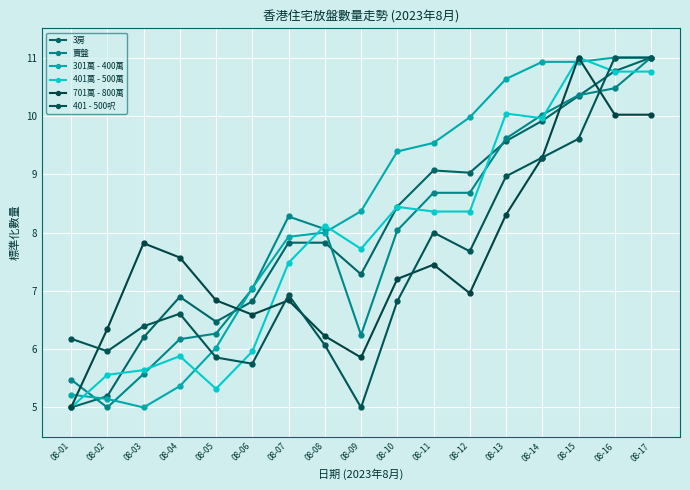

What is the value of the 301萬 - 400萬 point at the 10th from the left?

9.4